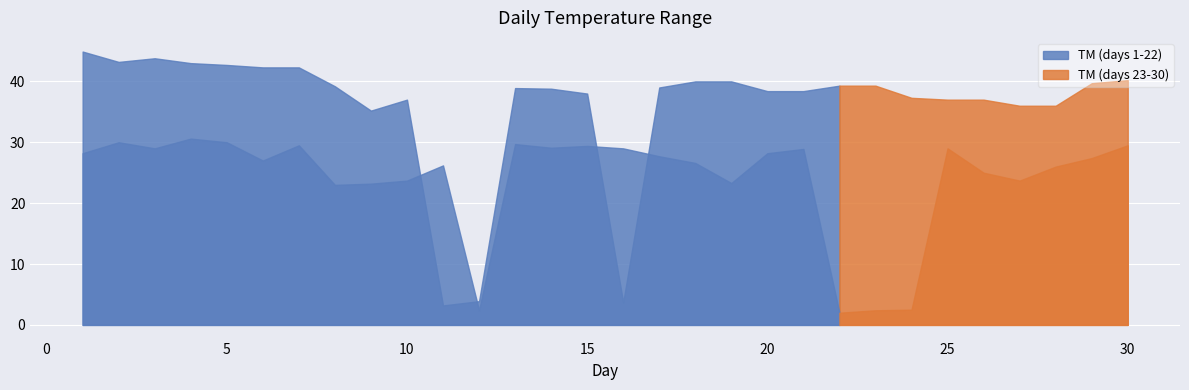

At how many categories does at least one series exceed 37?

21